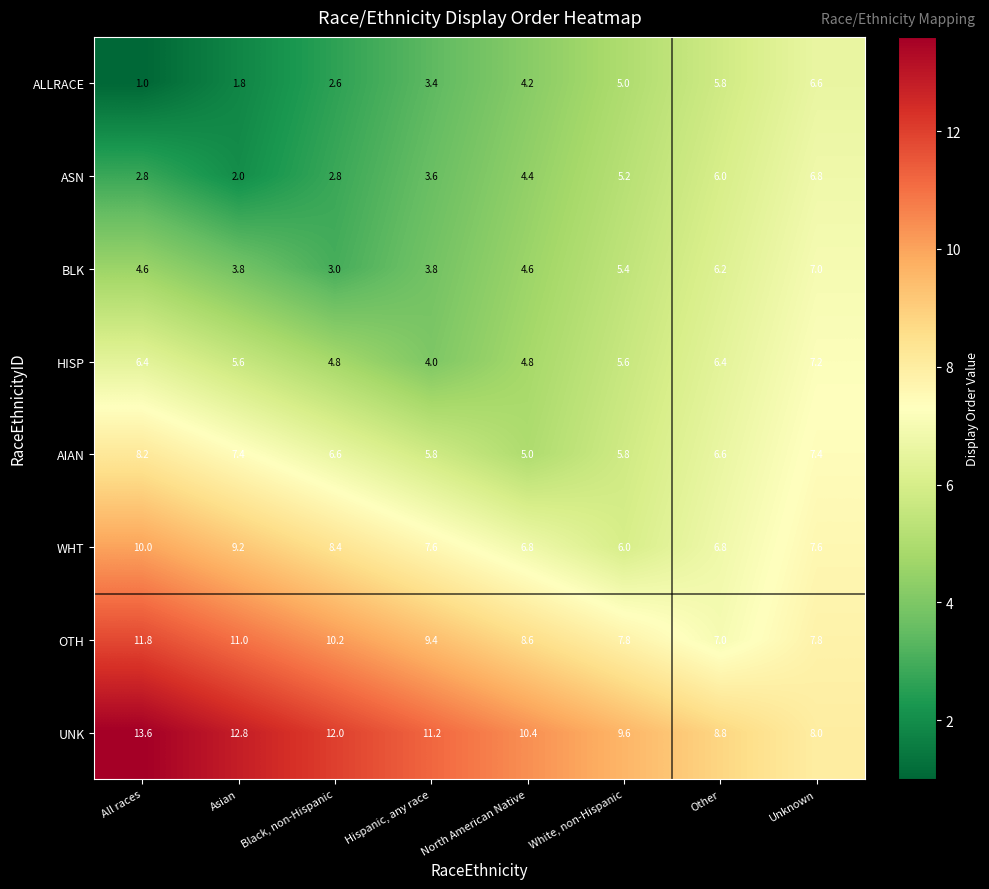

At which label does HISP first exceed 5?

All races